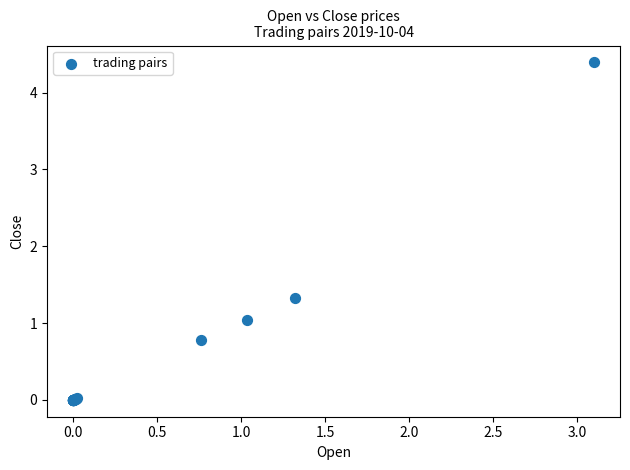

What Y value in the scatter plot is closest to 2?

1.3